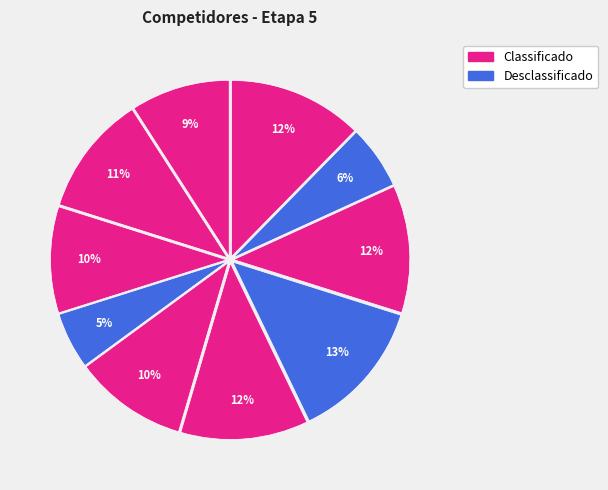

Count the number of slices in the pie.

10